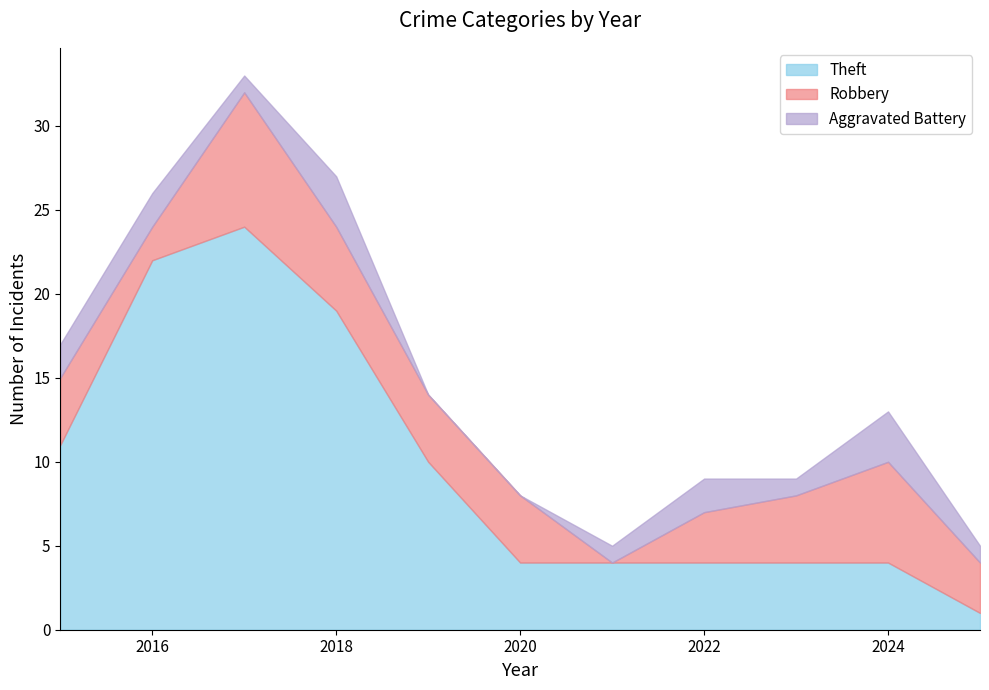

At which category does Aggravated Battery reach its first local valley?

2017